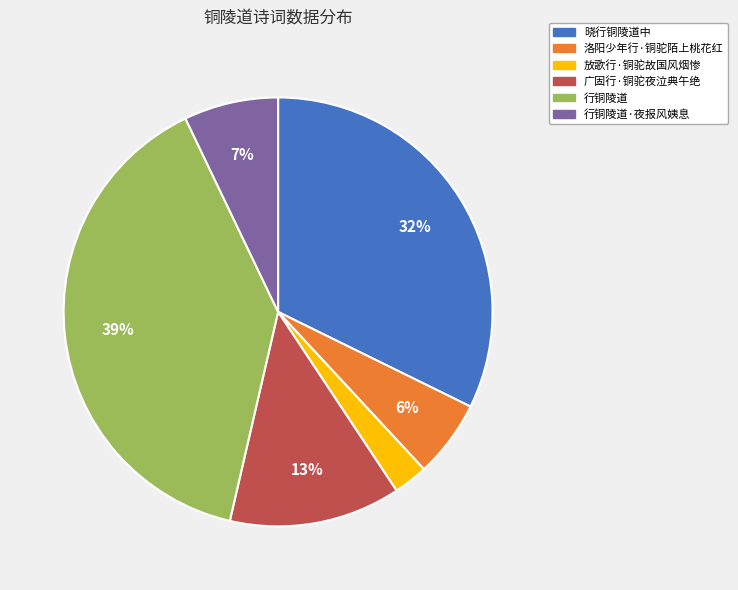

Does 放歌行·铜驼故国风烟惨 account for over 50% of the chart?

No